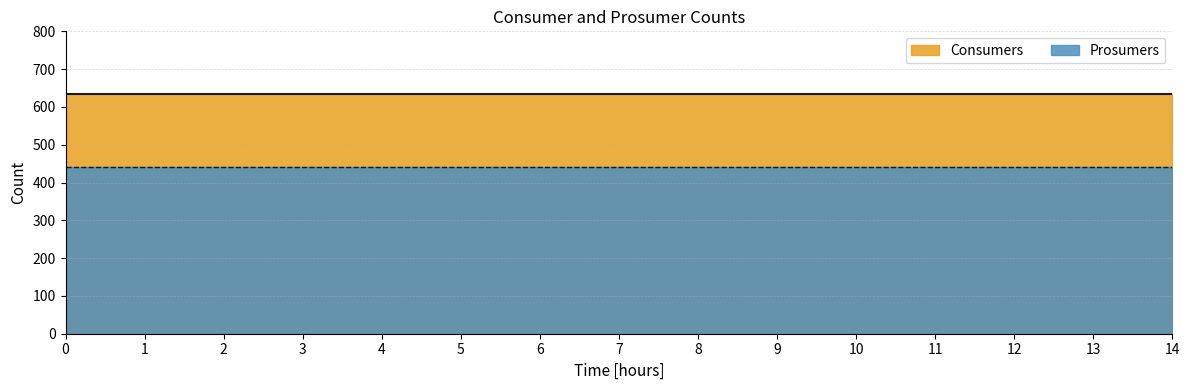

How many lines are shown in the chart?

2